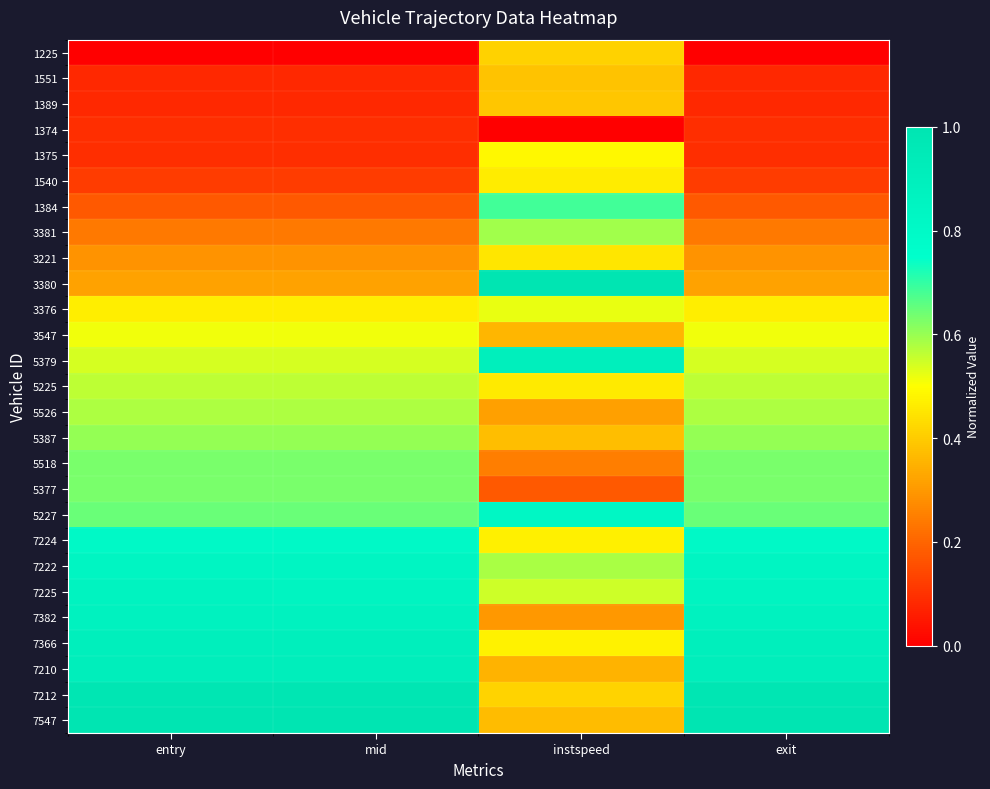

How many data points does each series have?

4